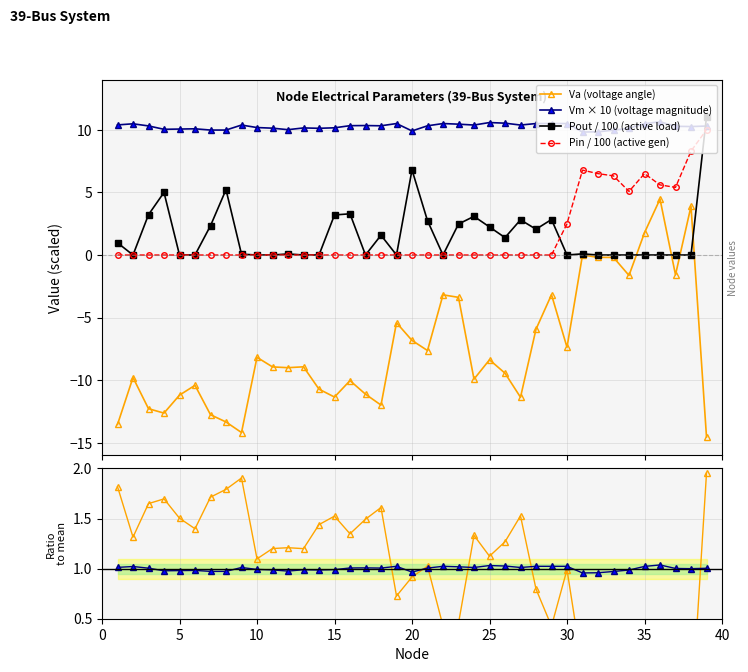

Reading left to right, list all the values displayed in this chart.

Va (voltage angle): -13.5	-9.8	-12.3	-12.6	-11.2	-10.4	-12.8	-13.3	-14.2	-8.2	-8.9	-9.0	-8.9	-10.7	-11.3	-10.0	-11.1	-12.0	-5.4	-6.8	-7.6	-3.2	-3.4	-9.9	-8.4	-9.4	-11.4	-5.9	-3.2	-7.4	0.0	-0.2	-0.2	-1.6	1.8	4.5	-1.6	3.9	-14.5
Vm × 10 (voltage magnitude): 10.4	10.5	10.3	10.0	10.1	10.1	10.0	10.0	10.4	10.2	10.1	10.0	10.1	10.1	10.2	10.3	10.3	10.3	10.5	9.9	10.3	10.5	10.4	10.4	10.6	10.5	10.4	10.5	10.5	10.5	9.8	9.8	10.0	10.1	10.5	10.6	10.3	10.3	10.3
Pout / 100 (active load): 1.0	0.0	3.2	5.0	0.0	0.0	2.3	5.2	0.1	0.0	0.0	0.1	0.0	0.0	3.2	3.3	0.0	1.6	0.0	6.8	2.7	0.0	2.5	3.1	2.2	1.4	2.8	2.1	2.8	0.0	0.1	0.0	0.0	0.0	0.0	0.0	0.0	0.0	11.0
Pin / 100 (active gen): 0.0	0.0	0.0	0.0	0.0	0.0	0.0	0.0	0.0	0.0	0.0	0.0	0.0	0.0	0.0	0.0	0.0	0.0	0.0	0.0	0.0	0.0	0.0	0.0	0.0	0.0	0.0	0.0	0.0	2.5	6.8	6.5	6.3	5.1	6.5	5.6	5.4	8.3	10.0
Va / mean(Va): 1.8	1.3	1.6	1.7	1.5	1.4	1.7	1.8	1.9	1.1	1.2	1.2	1.2	1.4	1.5	1.3	1.5	1.6	0.7	0.9	1.0	0.4	0.5	1.3	1.1	1.3	1.5	0.8	0.4	1.0	-0.0	0.0	0.0	0.2	-0.2	-0.6	0.2	-0.5	2.0
Vm / mean(Vm): 1.0	1.0	1.0	1.0	1.0	1.0	1.0	1.0	1.0	1.0	1.0	1.0	1.0	1.0	1.0	1.0	1.0	1.0	1.0	1.0	1.0	1.0	1.0	1.0	1.0	1.0	1.0	1.0	1.0	1.0	1.0	1.0	1.0	1.0	1.0	1.0	1.0	1.0	1.0